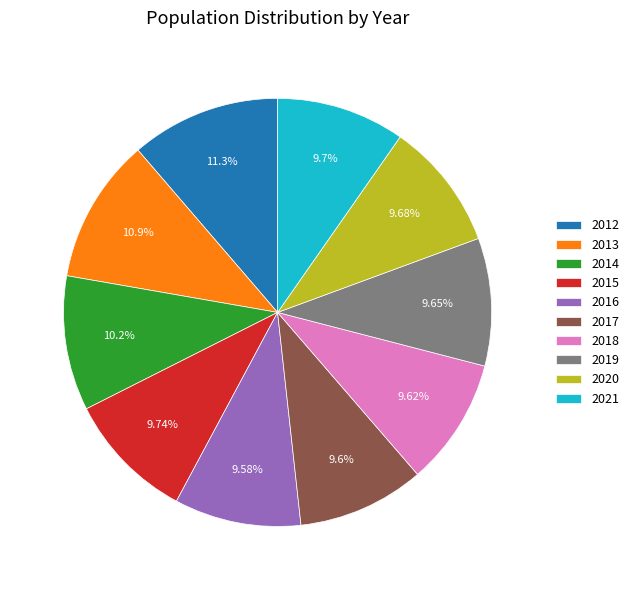

What percentage is the 2019 slice, to the nearest percent?

10%